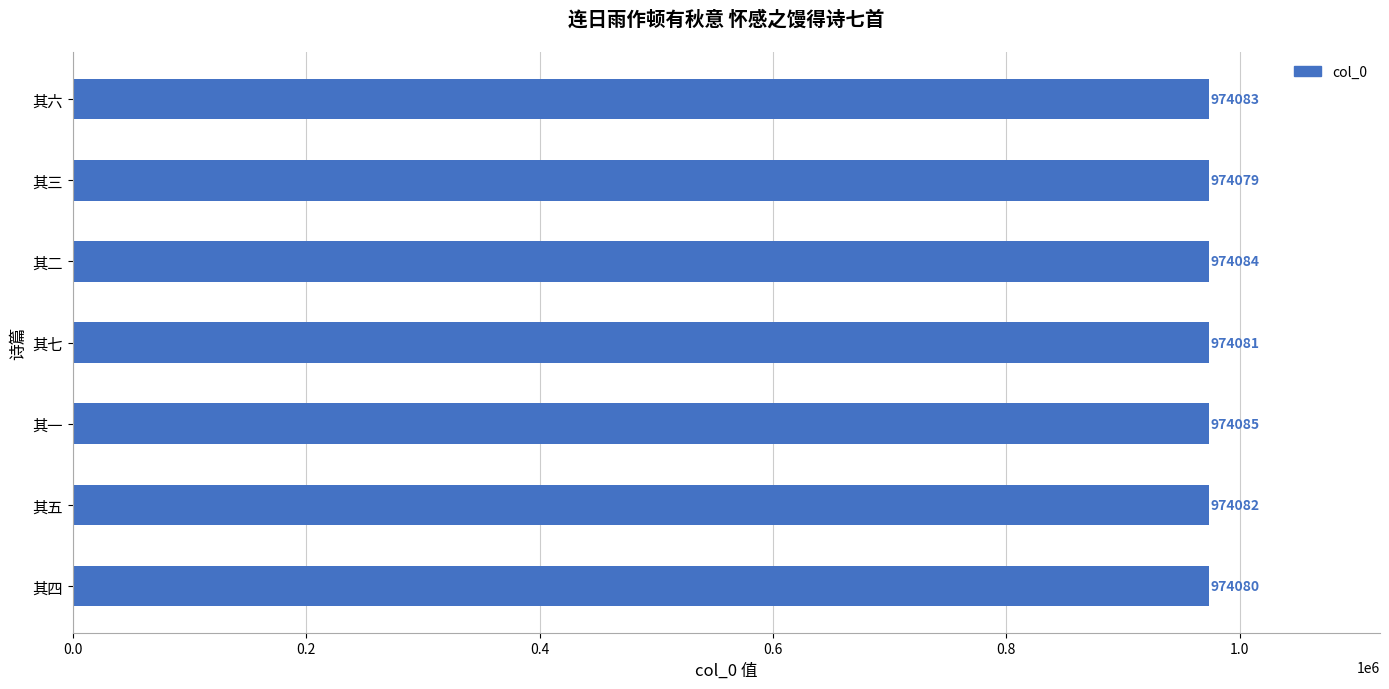

The value at 其六 is 1473681. True or false?

False